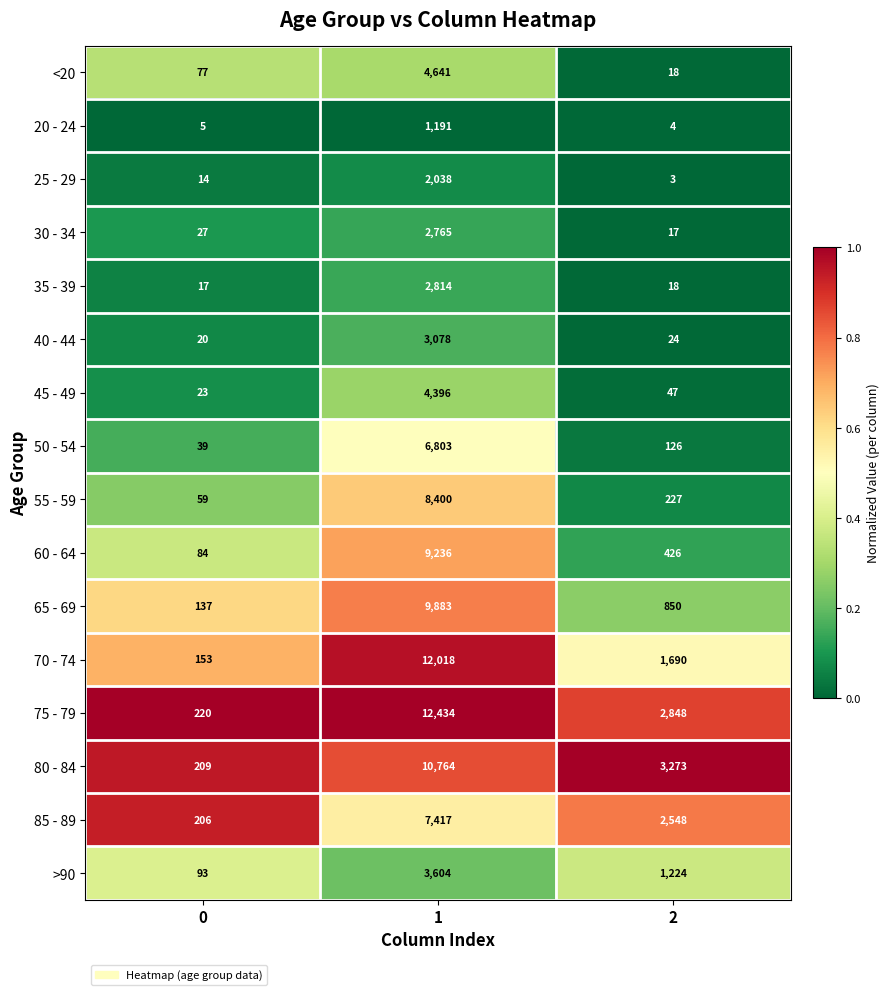

Rank the series by their maximum value, from highest to lowest.

75 - 79, 70 - 74, 80 - 84, 65 - 69, 60 - 64, 55 - 59, 85 - 89, 50 - 54, <20, 45 - 49, >90, 40 - 44, 35 - 39, 30 - 34, 25 - 29, 20 - 24